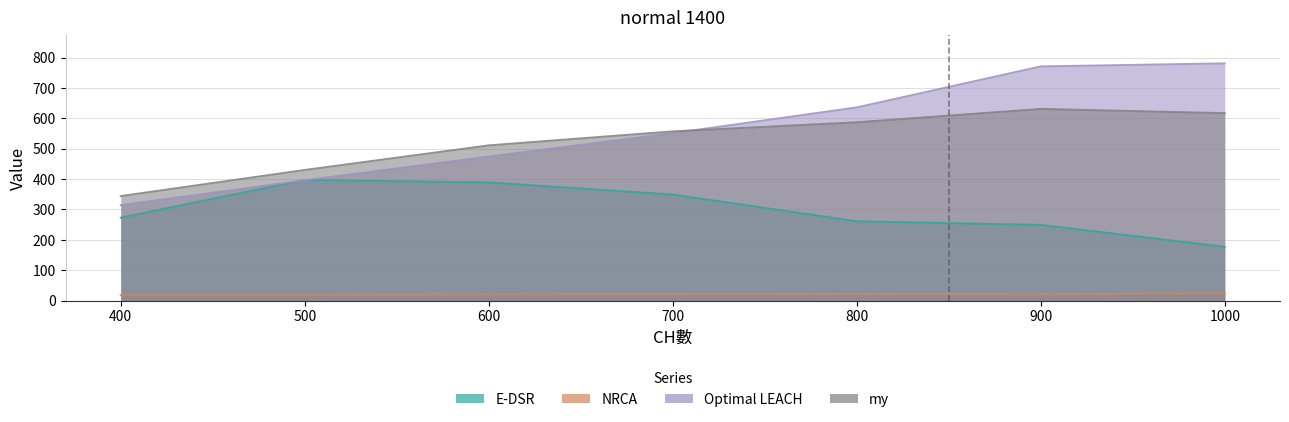

What value does the Optimal LEACH series have at 400?

314